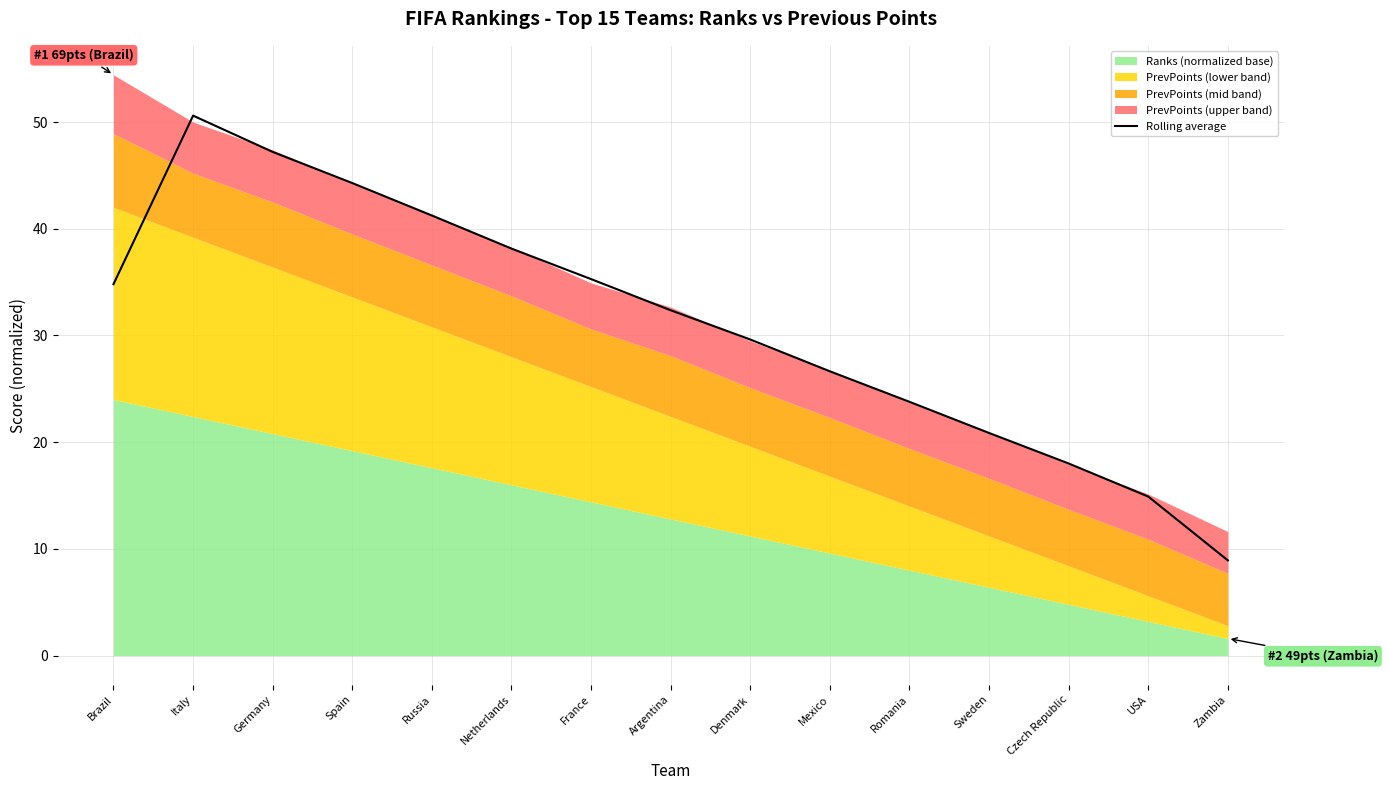

At which label is Rolling average closest to 29?

Denmark